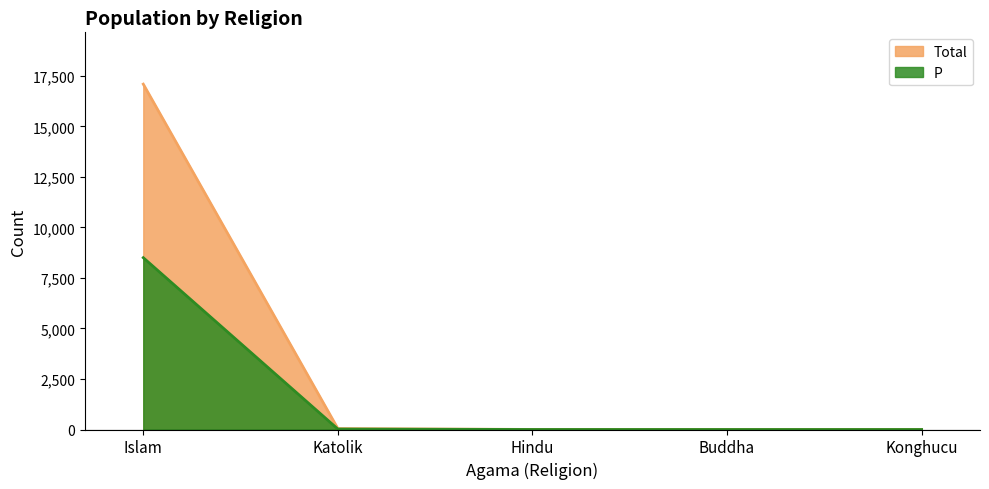

Which category has the lowest value in the P series?

Buddha